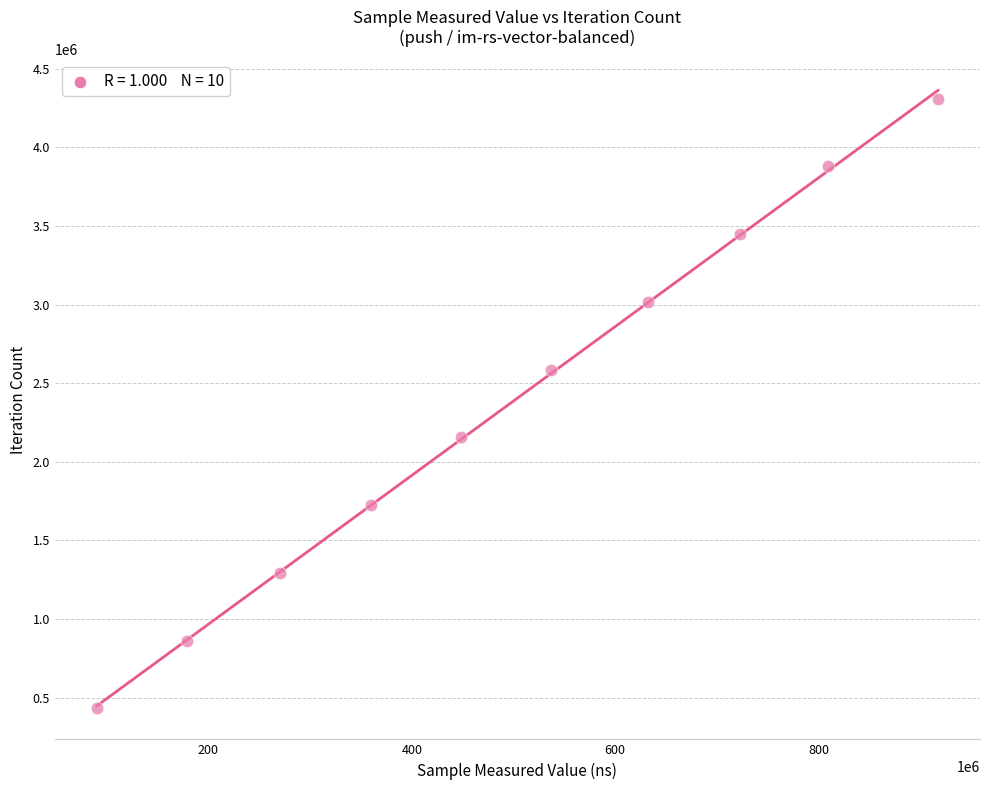

What is the average X value?

496630828